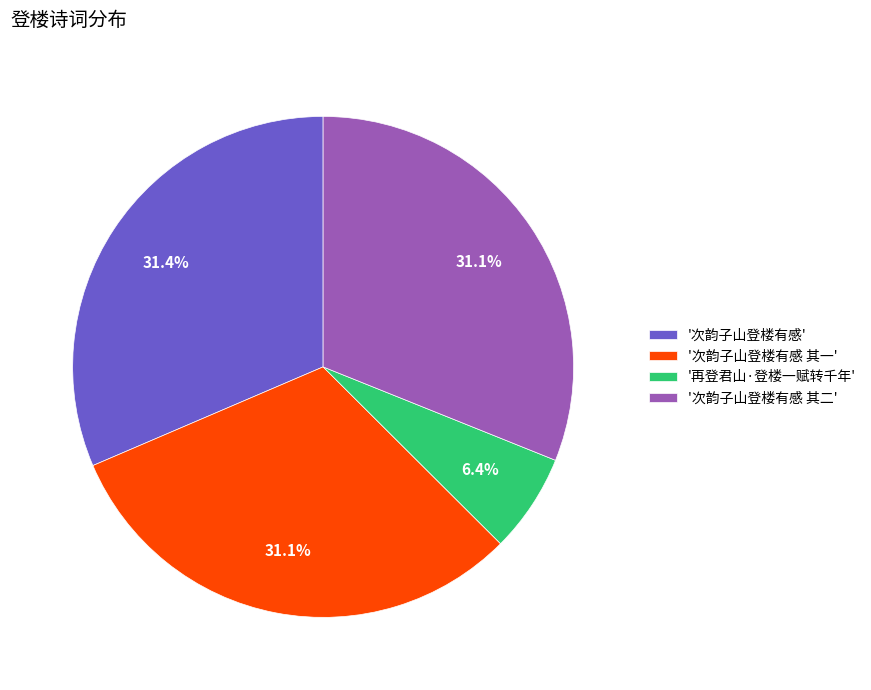

Is there a majority slice in this chart?

No